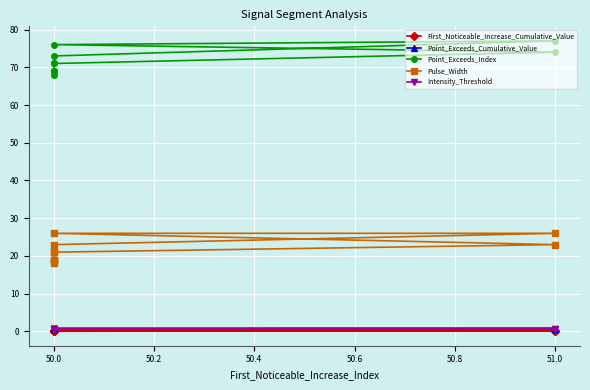

The Intensity_Threshold series shows 0.3 at 51.0. True or false?

False